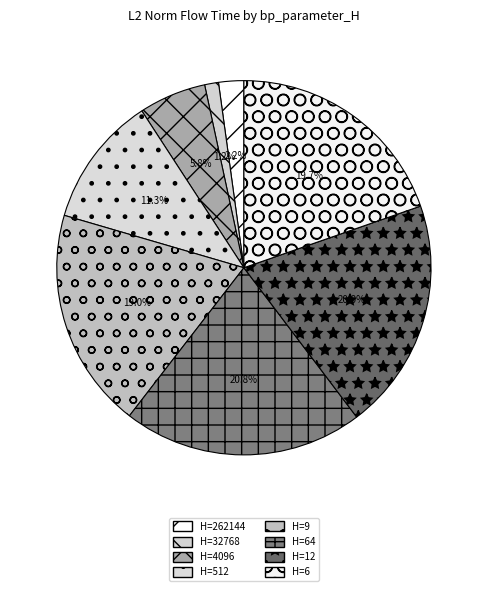

What is the smallest slice in the pie chart?

H=32768